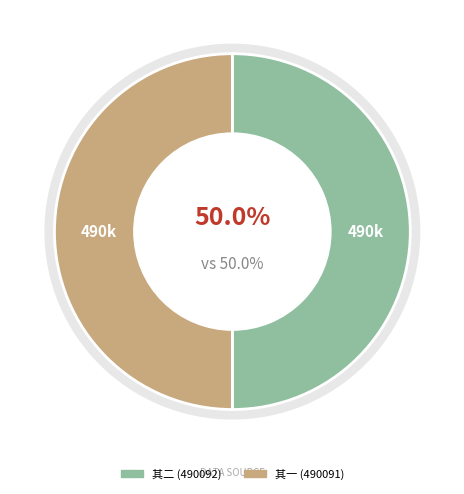

To the nearest percent, what portion does 杨铁崖顾仲瑛葛元哲约祭张贞居或者以它事所牵弗果元哲有诗谨次韵以速成之 其二 represent?

50%